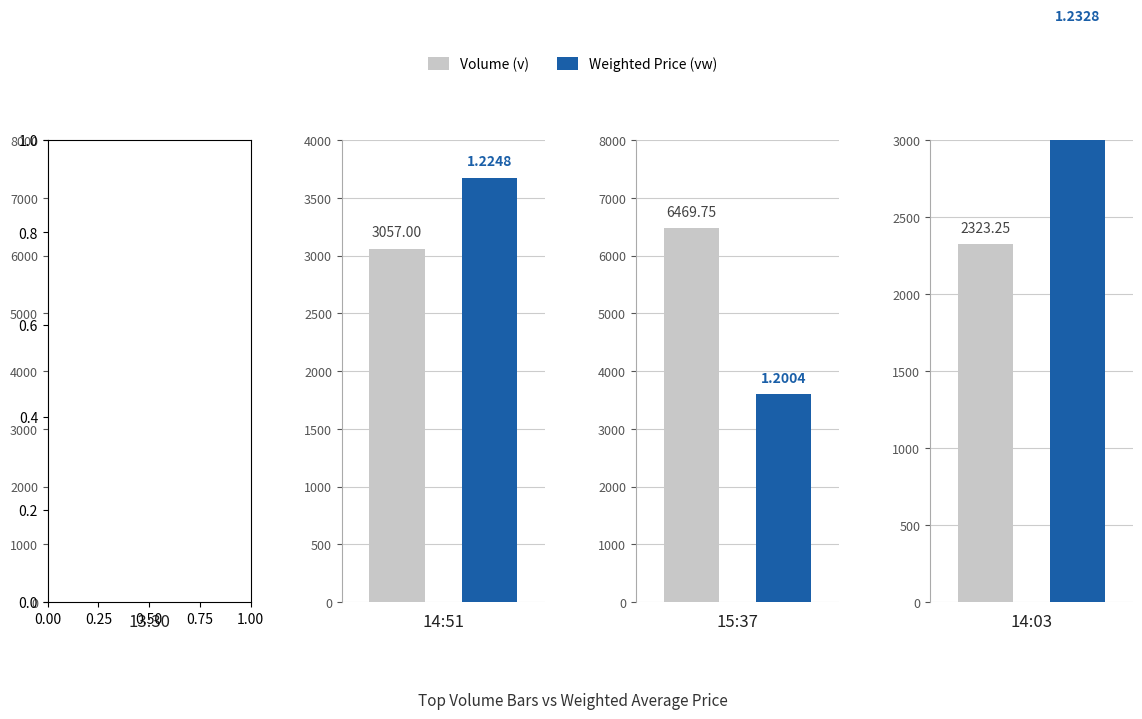

At which label does vw_mean reach its peak?

2023-09-22 14:03